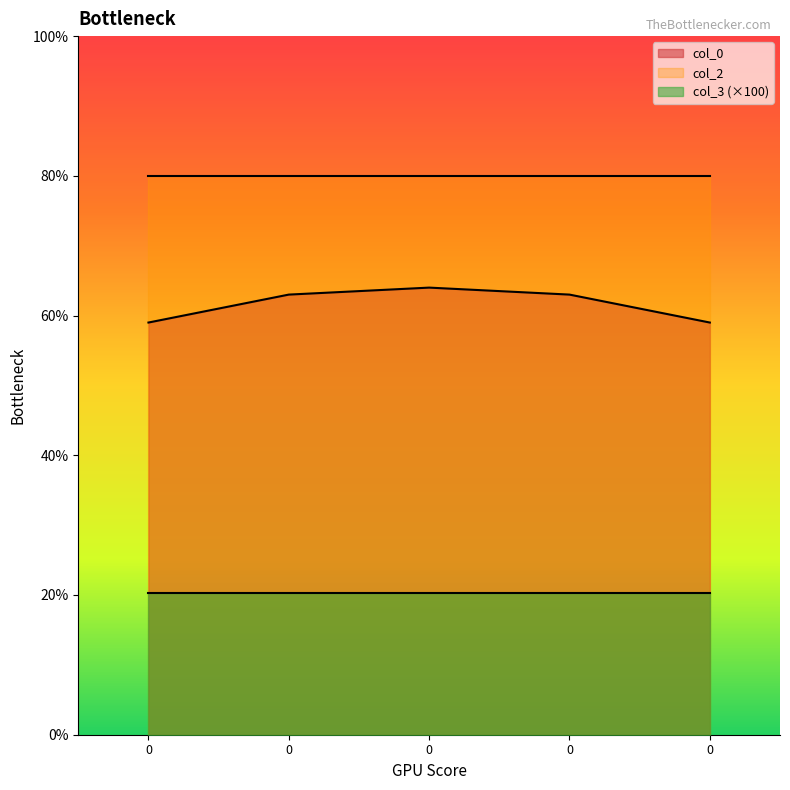

What is the lowest value of the col_2 series?

80.0